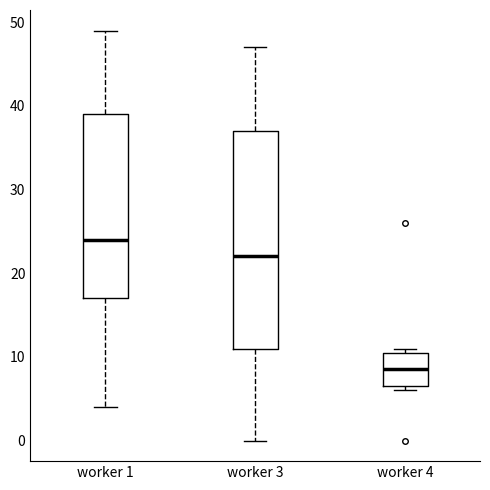

Reading left to right, transcribe this box plot: for each box, give where its median line is, the range the box spans, and where its two whiskers end, as read against the y-axis. The values are not printed on the chart, so give them approximately, as read against the axis.

worker 1: median 24, box 17 to 39, whiskers 4 to 49
worker 3: median 22, box 11 to 37, whiskers 0 to 47
worker 4: median 9, box 7 to 11, whiskers 6 to 11 (just above the box's upper edge)